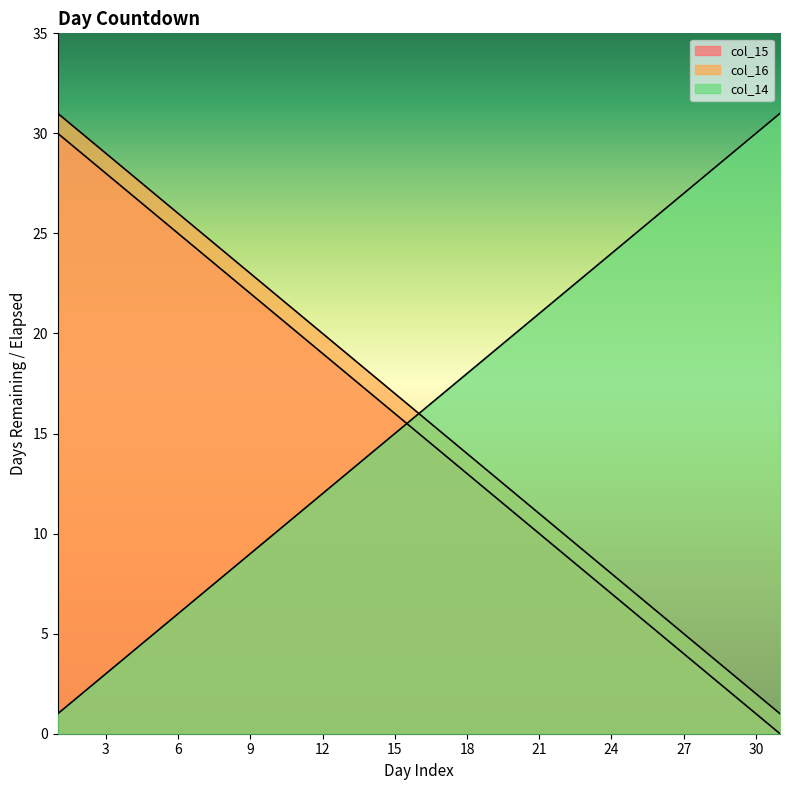

True or false: col_15 has a value of 10 at 21.

True